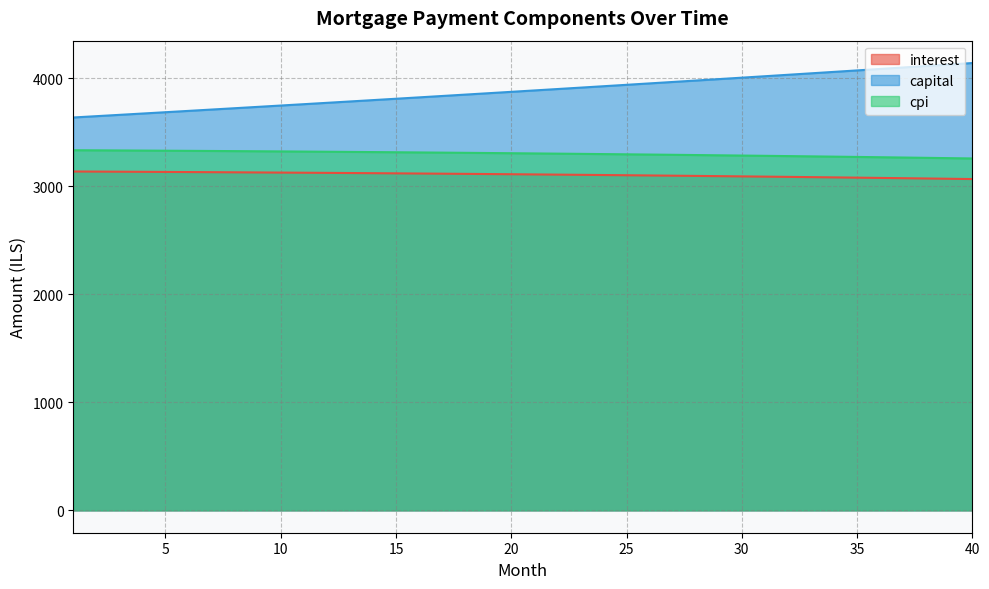

True or false: cpi has more than 1 interior local peaks.

False